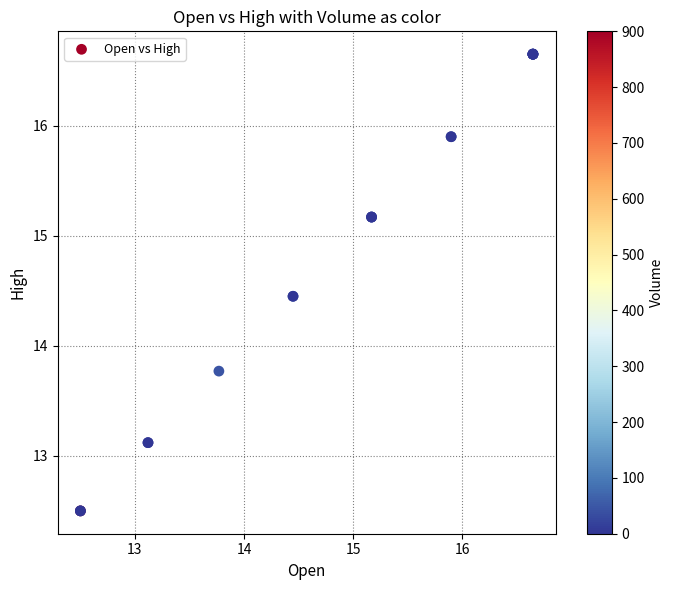

What Y value in the scatter plot is closest to 14?

13.8